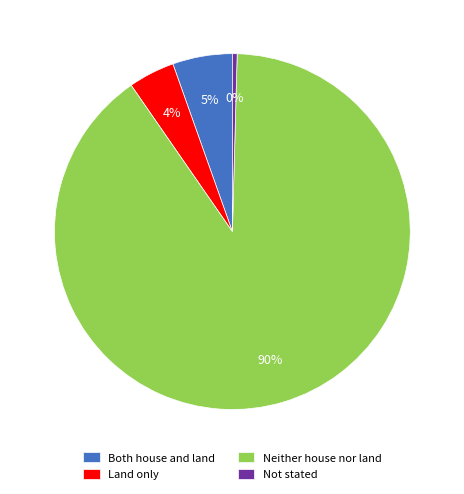

Which has a higher value, Neither house nor land or Land only?

Neither house nor land